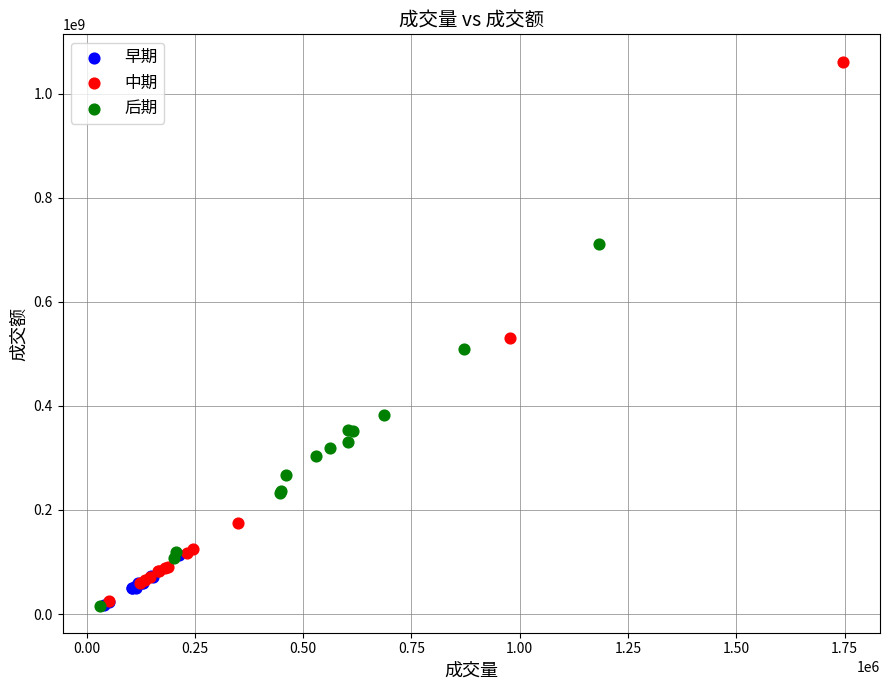

Which series has the largest Y range (max minus min)?

中期